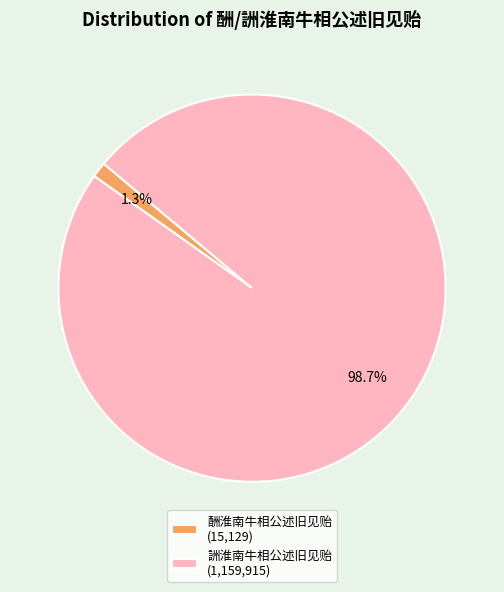

To the nearest percent, what is the difference between the largest and smallest slice percentages?

97%